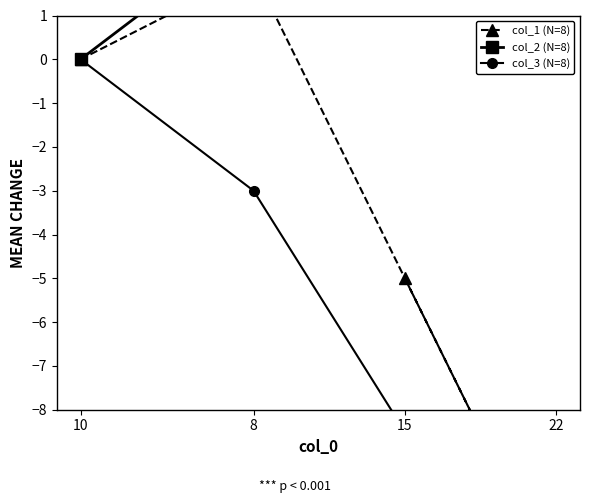

How many series are shown in this chart?

3